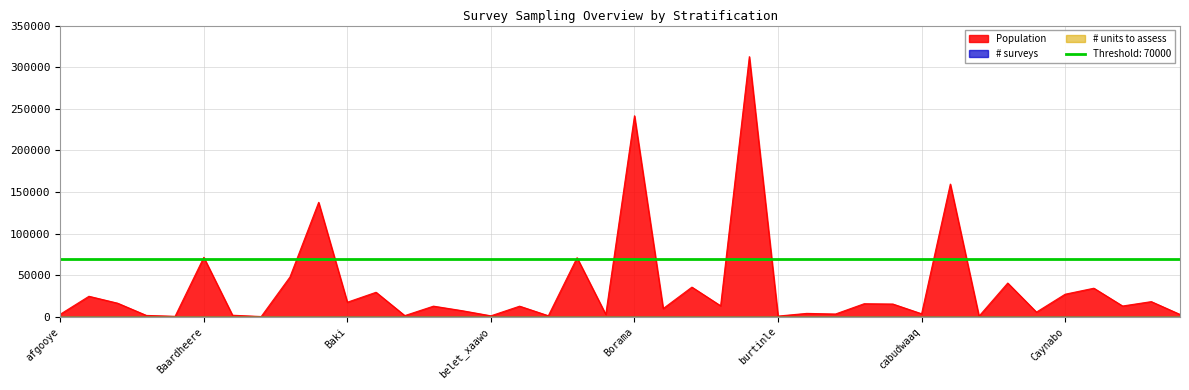

At which category is the sum across all series the highest?

Burco